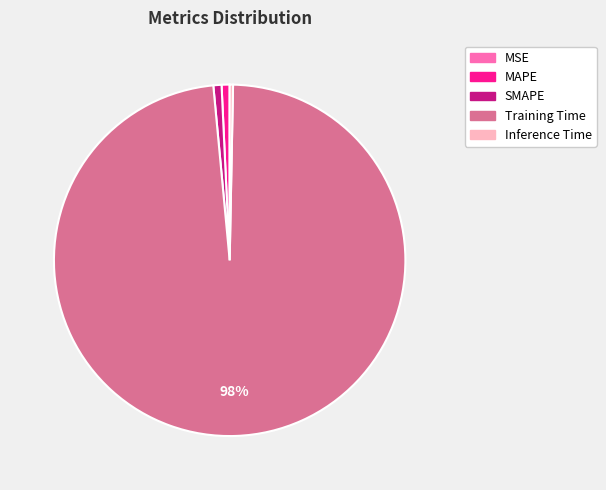

To the nearest percent, what percentage of the pie is Training Time?

98%